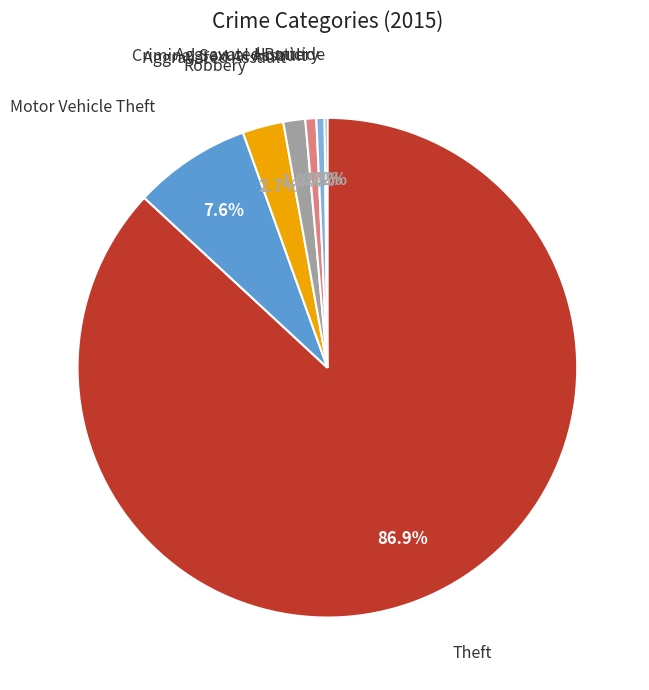

Is there a majority slice in this chart?

Yes